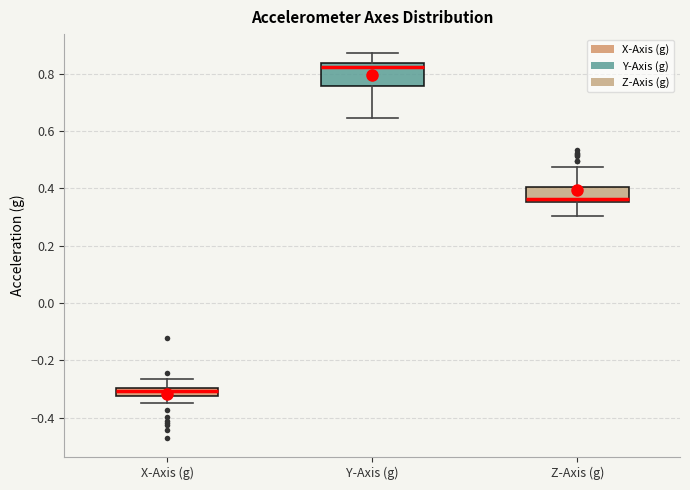

Which box's median line is the lowest?

X-Axis (g)